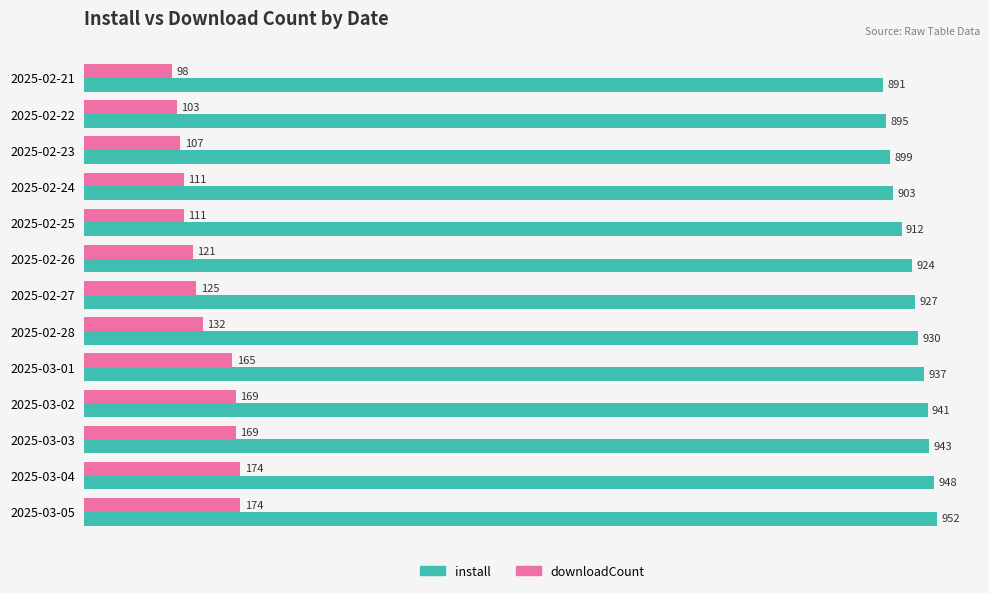

Which series has the widest spread of values?

downloadCount